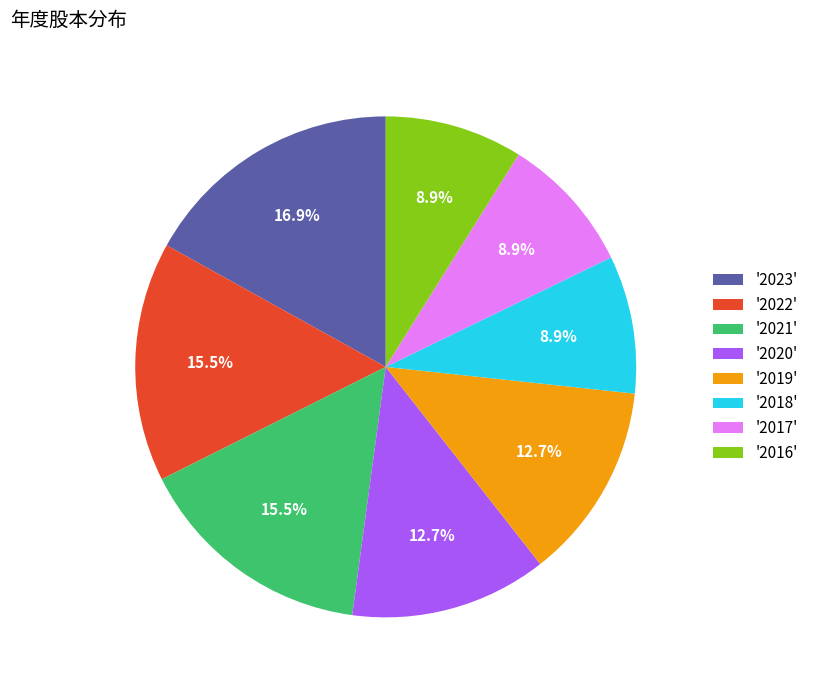

Does '2022' account for over 50% of the chart?

No